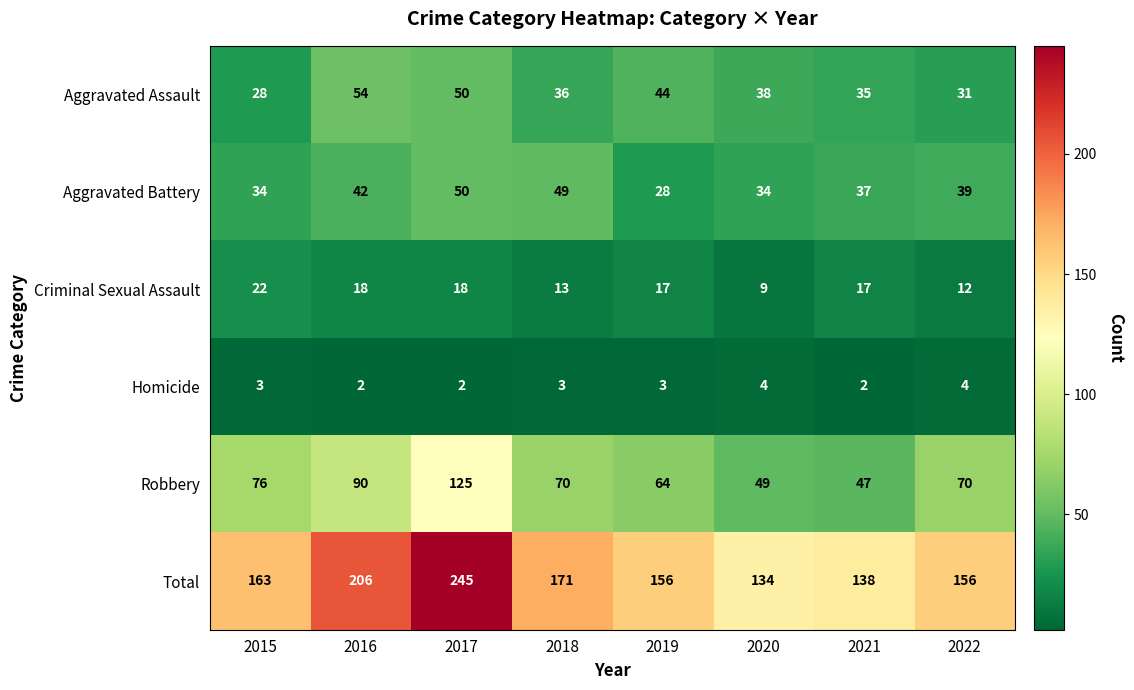

Rank the series at 2021 from lowest to highest value.

Homicide, Criminal Sexual Assault, Aggravated Assault, Aggravated Battery, Robbery, Total